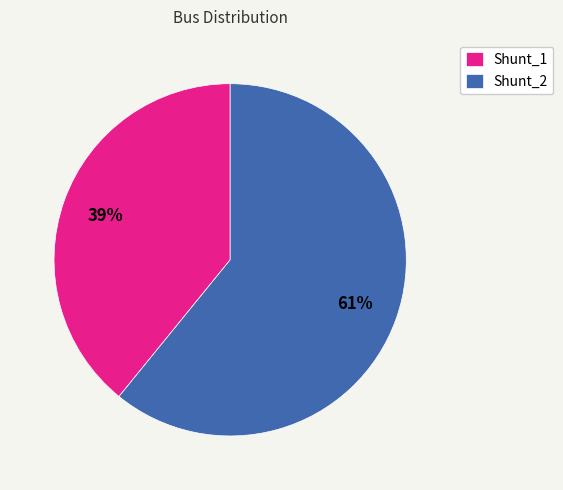

To the nearest percent, what portion does Shunt_1 represent?

39%